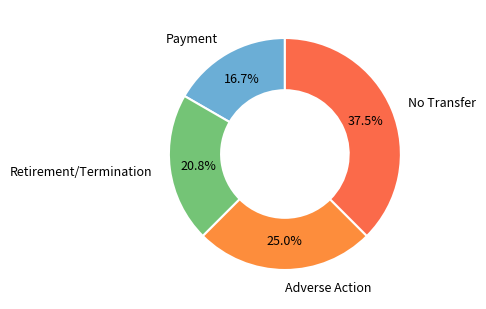

Which has a higher value, No Transfer or Retirement/Termination?

No Transfer